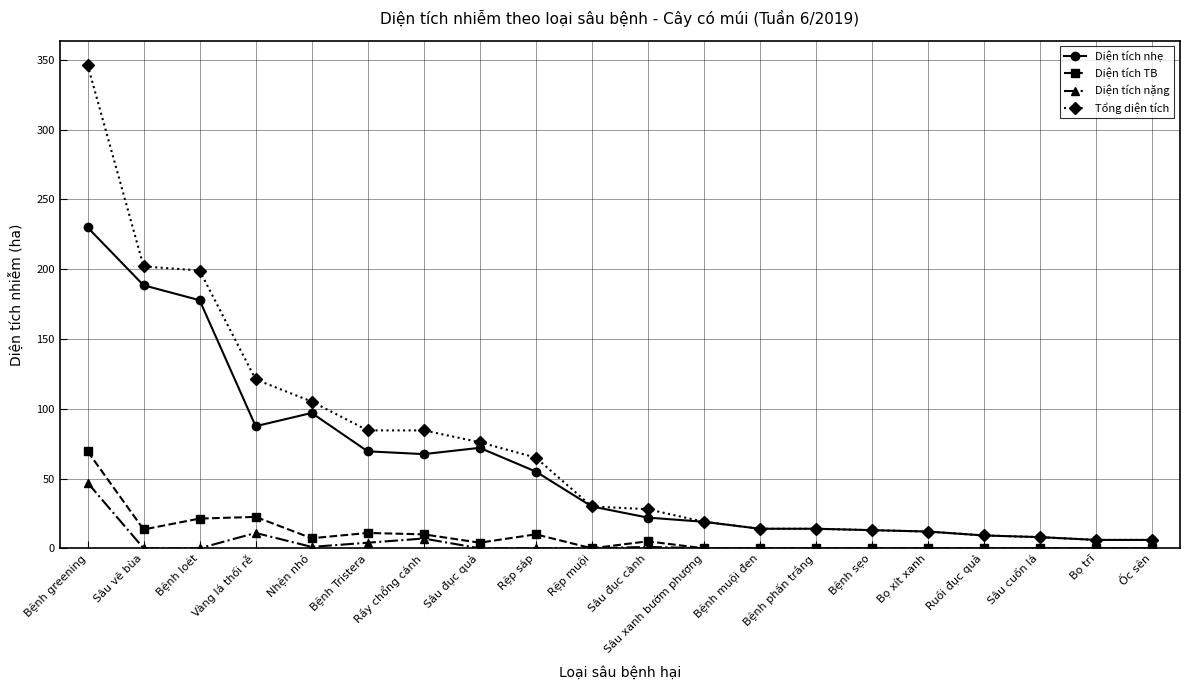

Is it true that Tổng diện tích equals 28.0 at Sâu đục cành?

True